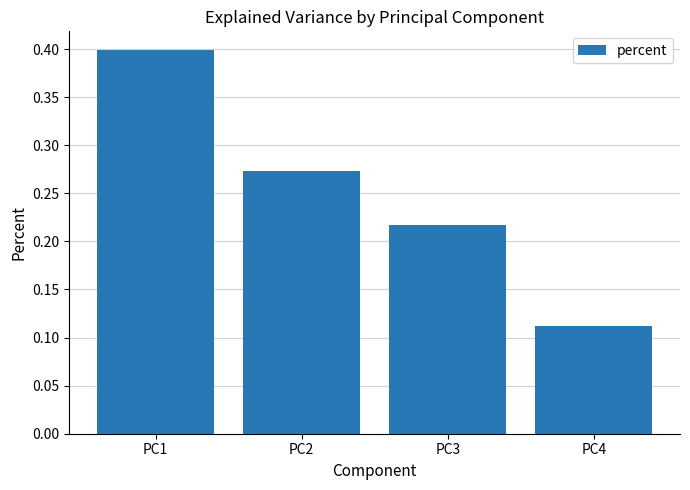

At which label is the value closest to 0?

PC4